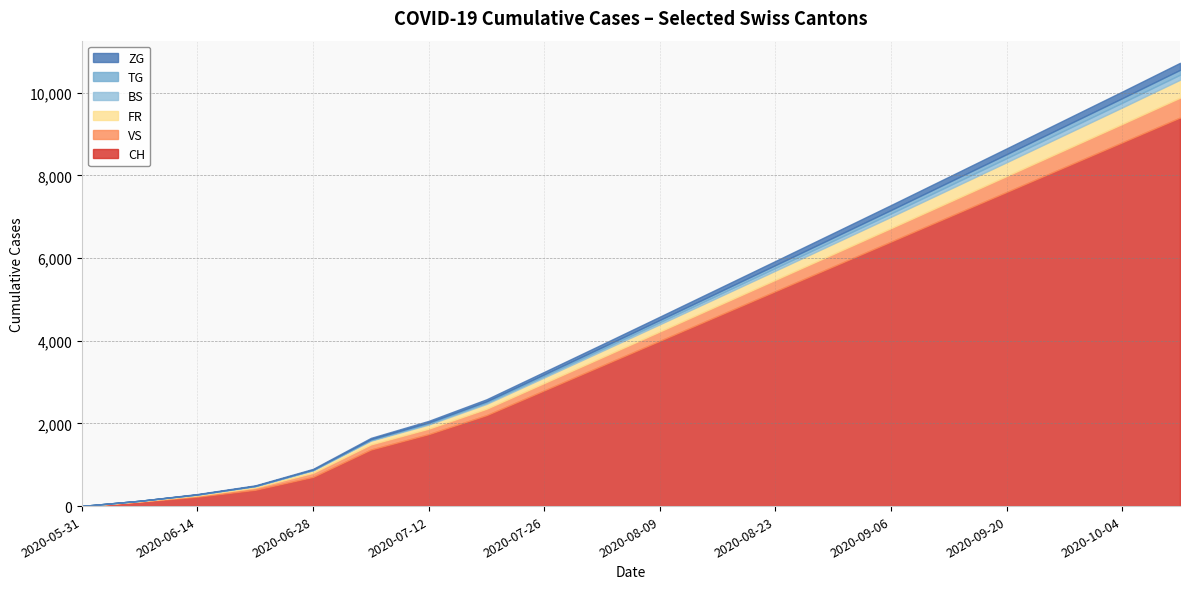

Is it true that ZG equals 9 at 2020-06-14?

True